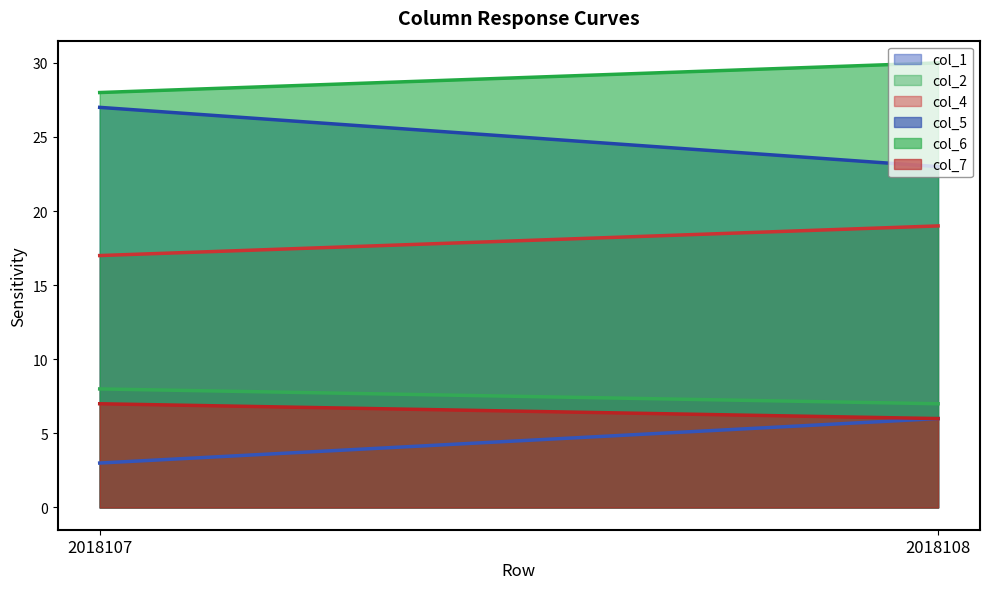

At which label is col_4 closest to 18?

2018107